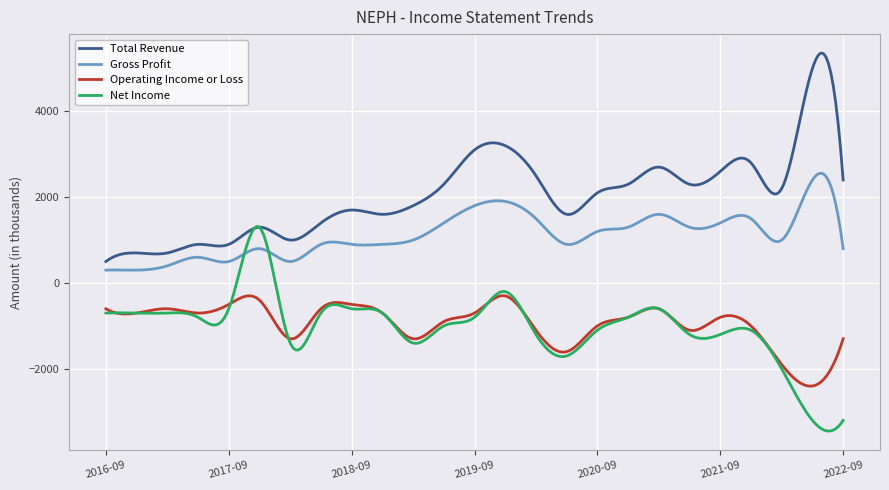

List the series in order of their peak value, highest first.

Total Revenue, Gross Profit, Net Income, Operating Income or Loss